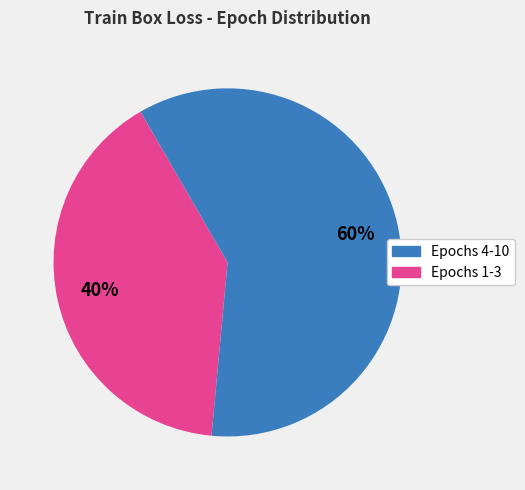

Does any single category account for the majority?

Yes